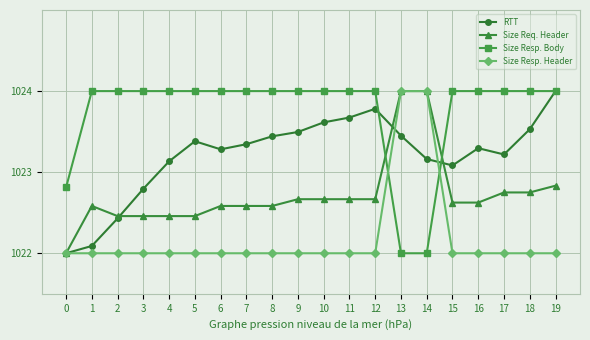

What is the difference between the maximum and minimum values in the Size Resp. Header series?

2.0